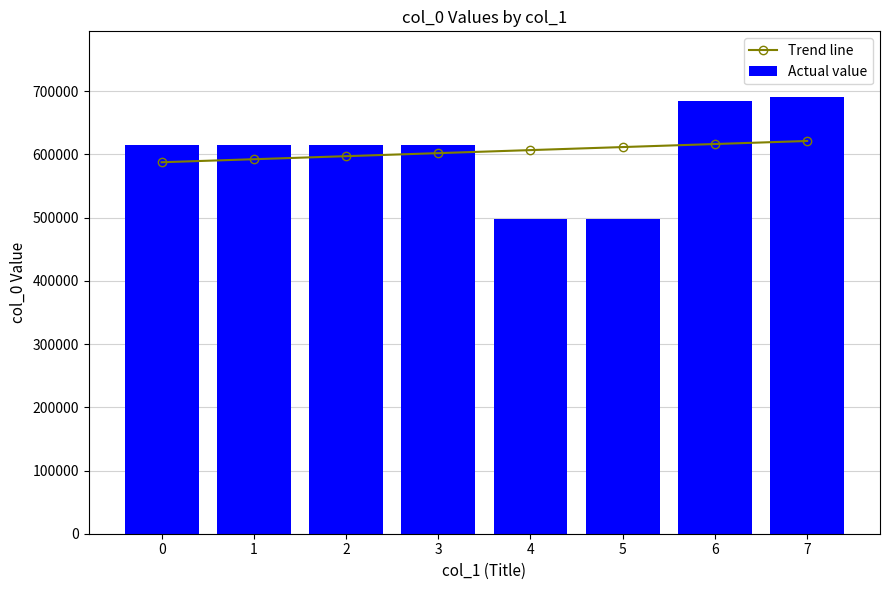

How many groups of bars are there?

8